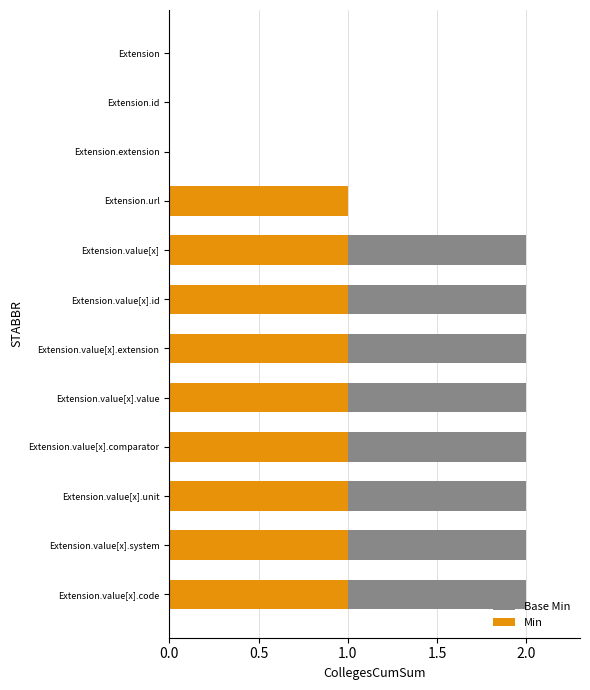

At how many categories does at least one series exceed 0?

9